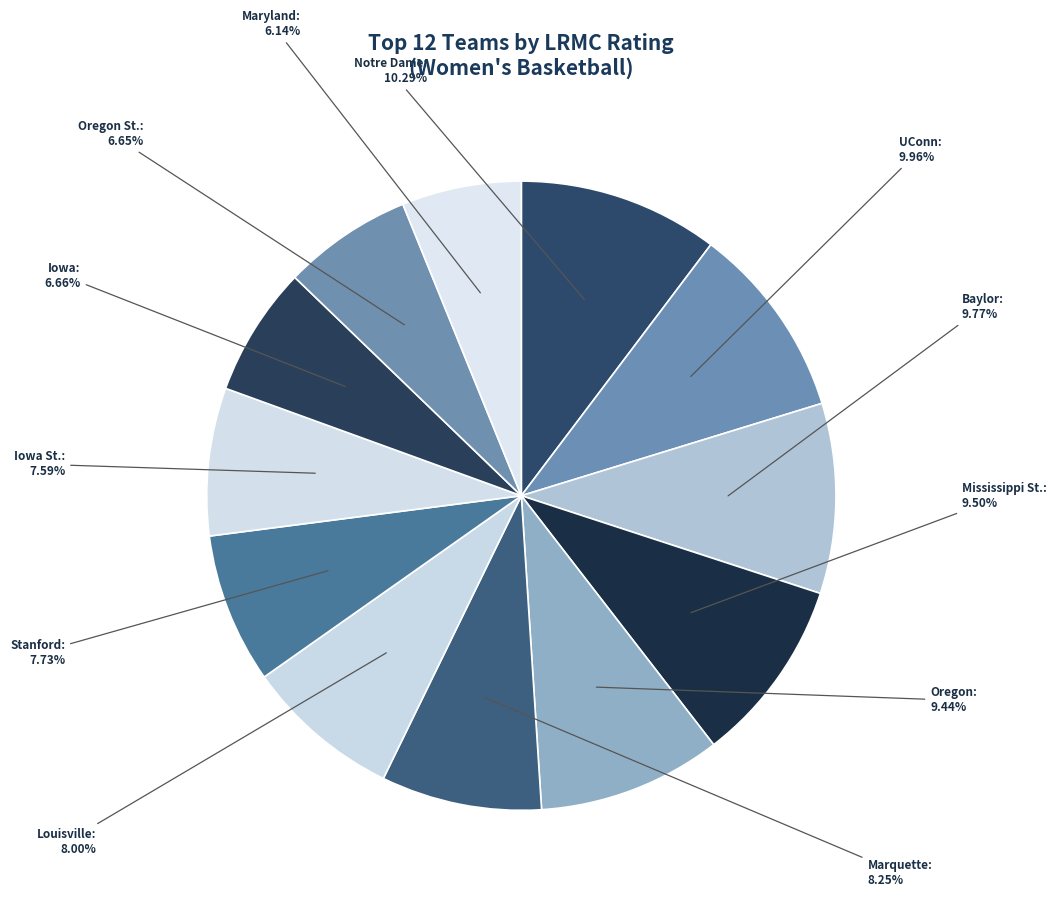

To the nearest percent, what is the combined percentage of Iowa and Baylor?

16%